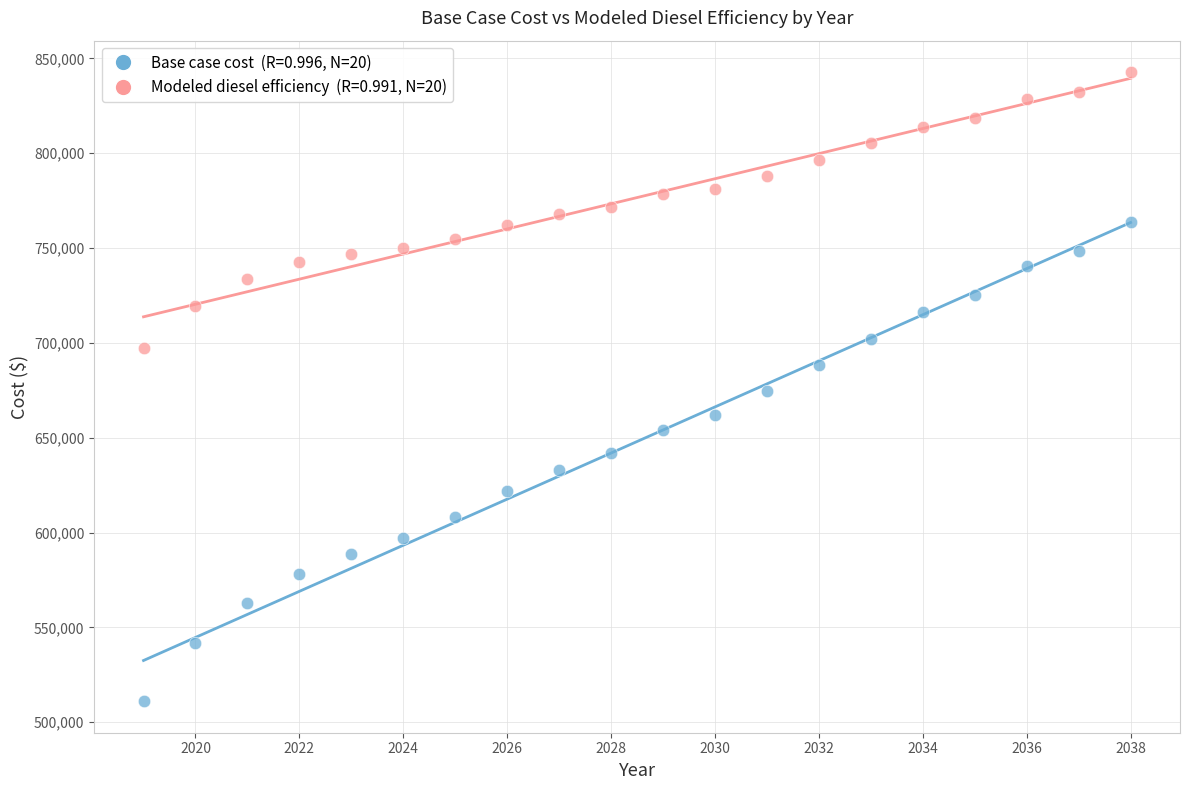

Across all data points, what is the range of X values (max minus min)?

19.0